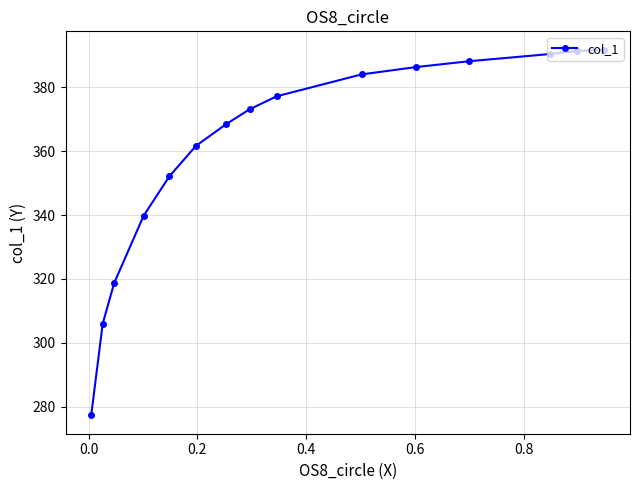

What is the greatest value displayed?

391.8